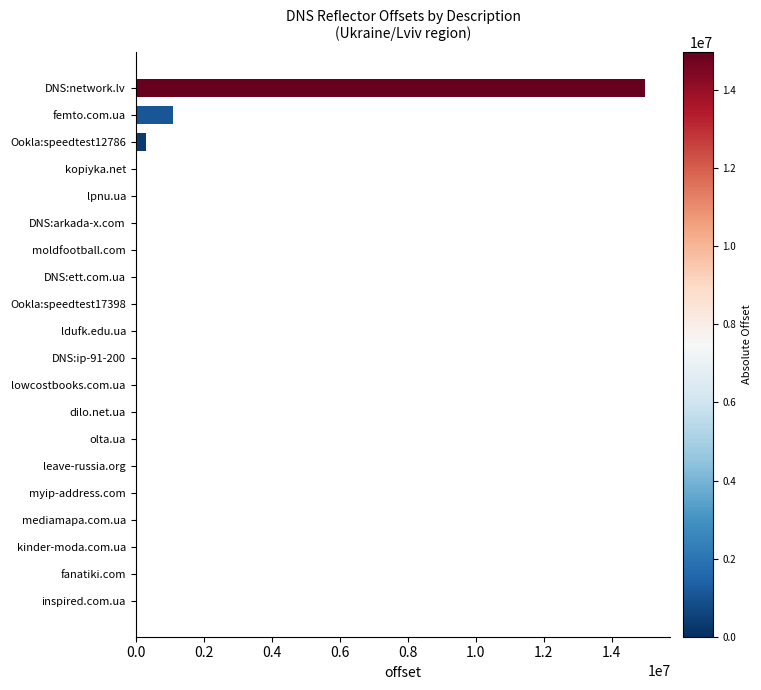

Which has a higher value, DNS:ett.com.ua or femto.com.ua?

femto.com.ua